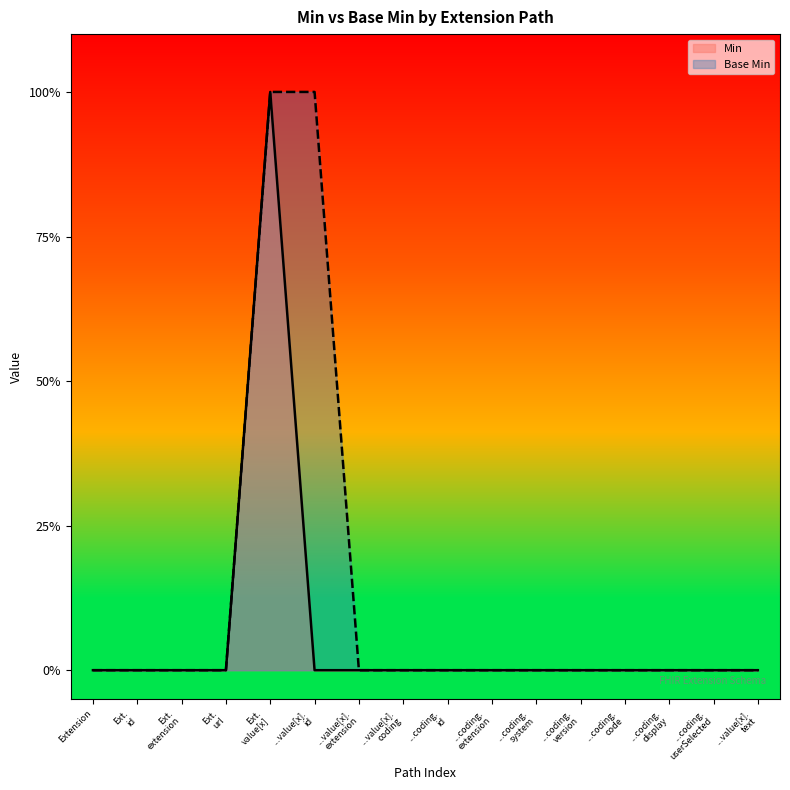

Is it true that Min equals -1 at ...value[x]. text?

False